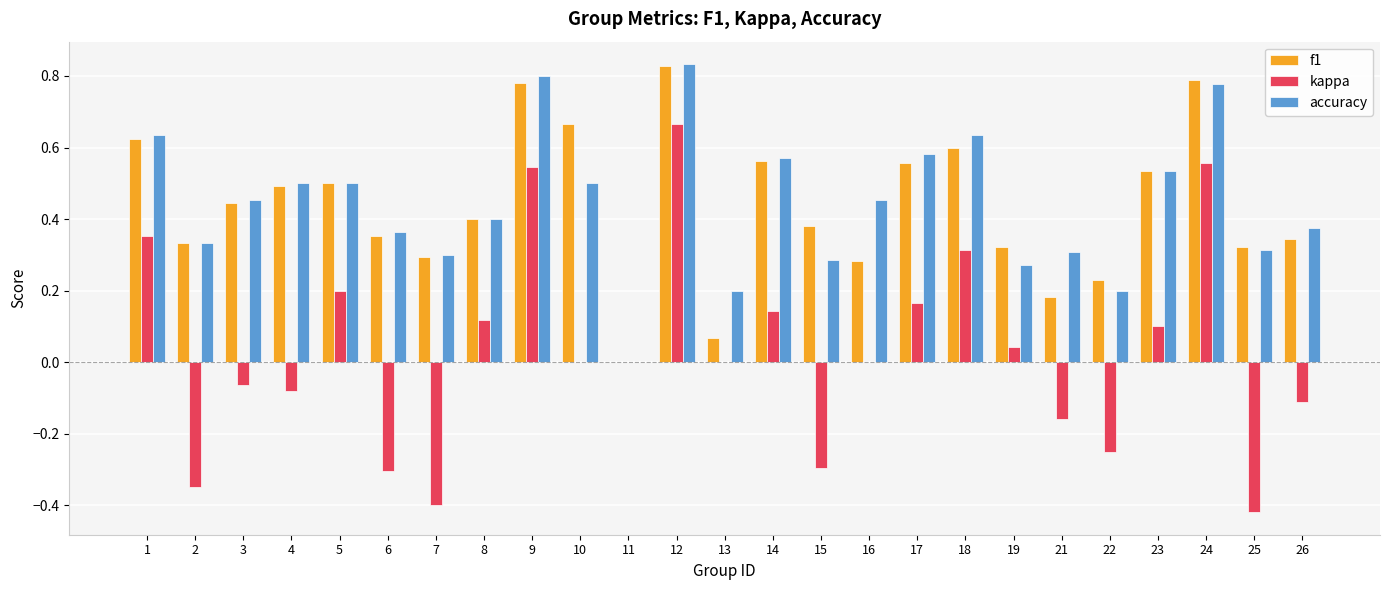

What are all the series names shown in the legend?

f1, kappa, accuracy